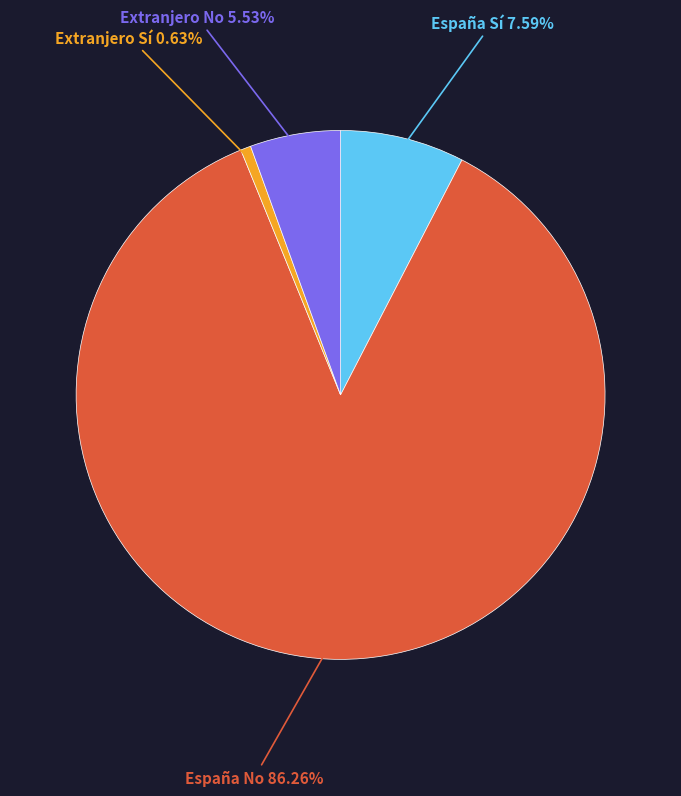

Do Extranjero No and Extranjero Sí together represent more than half of the pie?

No